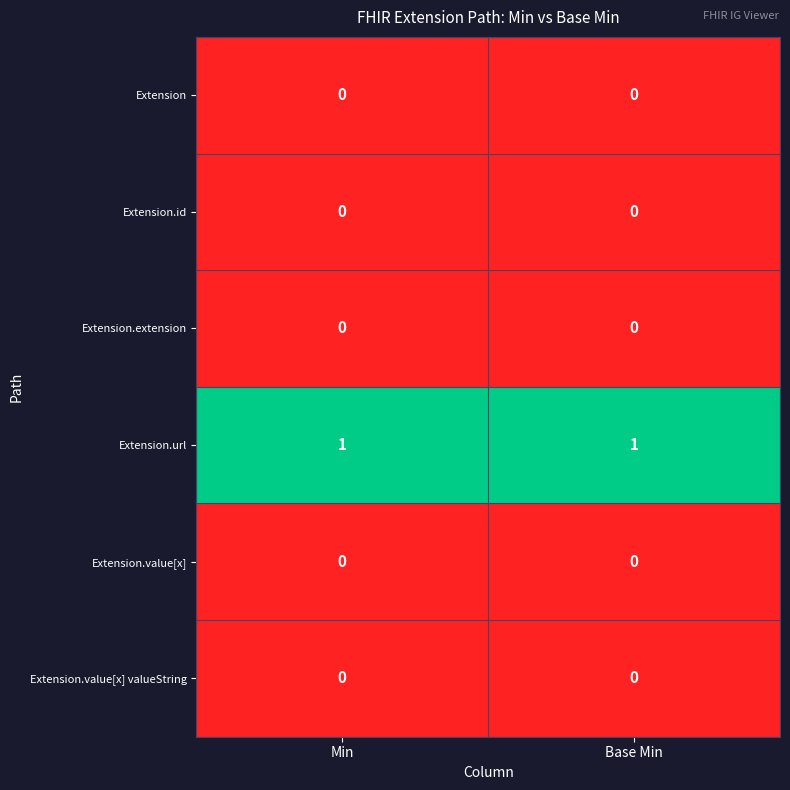

True or false: Extension.value[x] valueString has a value of 0 at Min.

True